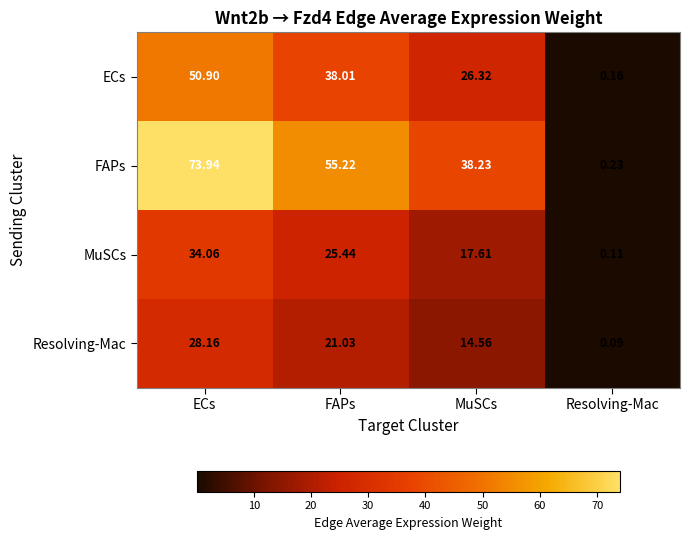

Between ECs and FAPs, which series saw the biggest shift?

FAPs